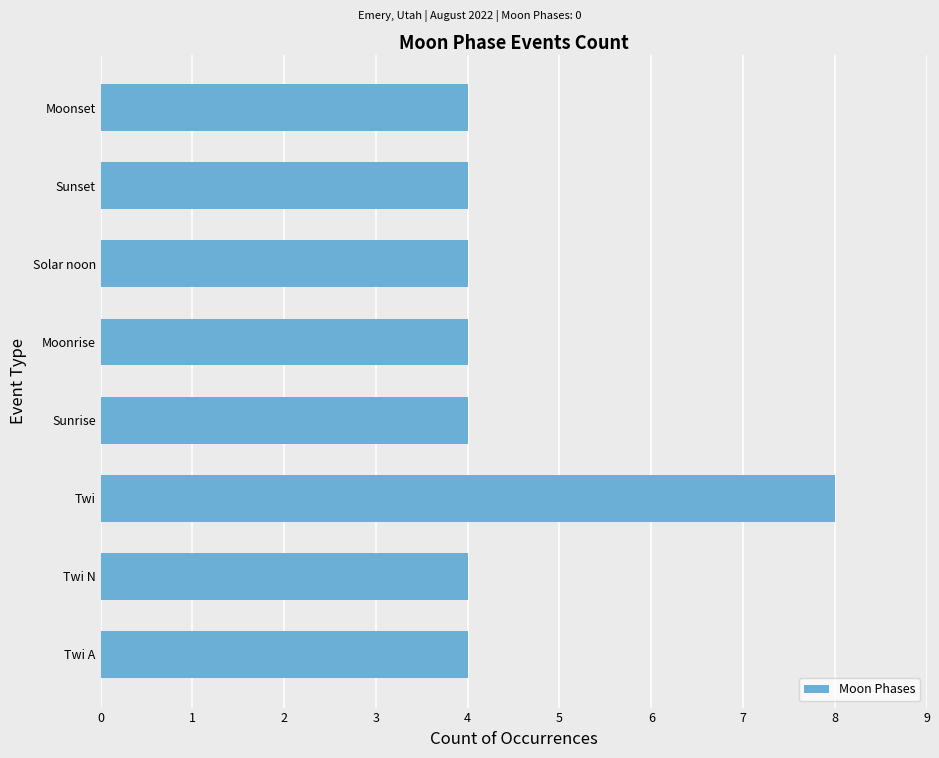

Approximately how many times larger is the value at Moonset compared to Moonrise?

1.0